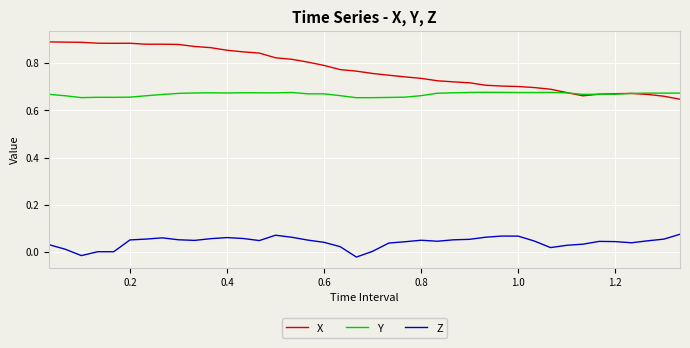

List the series in order of their peak value, lowest first.

Z, Y, X